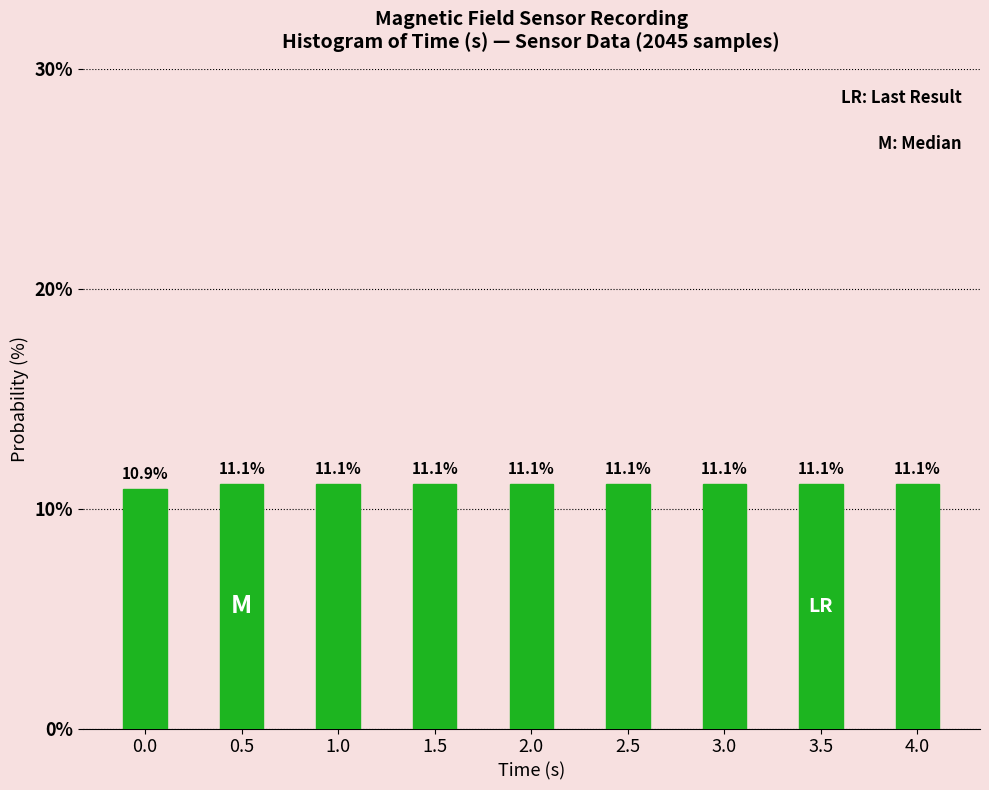

Reading left to right, list all the values displayed in this chart.

0.0=10.9	0.5=11.1	1.0=11.1	1.5=11.1	2.0=11.1	2.5=11.1	3.0=11.1	3.5=11.1	4.0=11.1